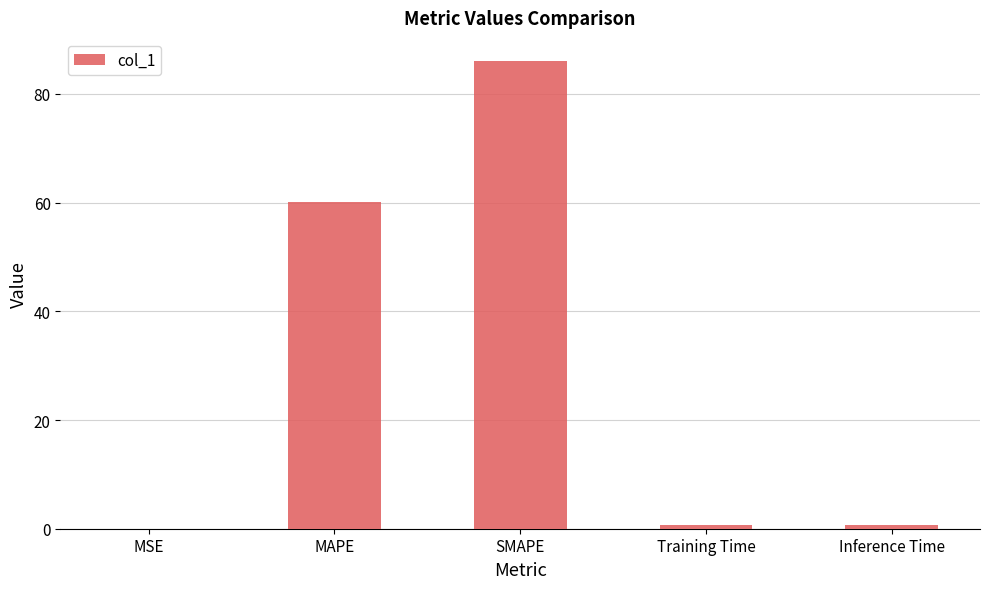

Between Inference Time and MAPE, which is larger?

MAPE